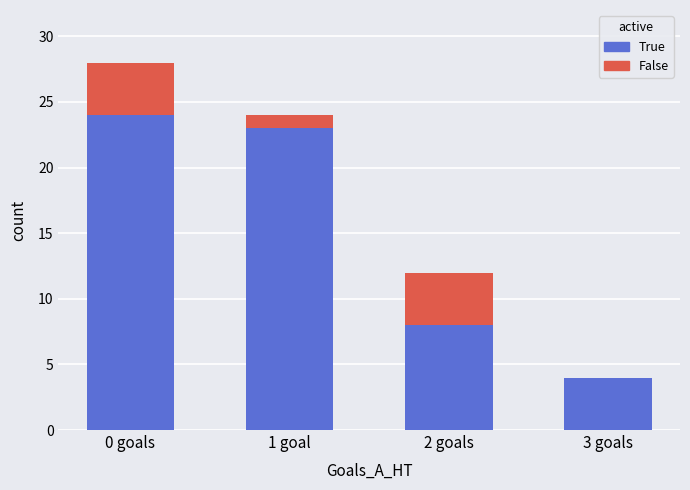

What is the highest value of the True series?

24